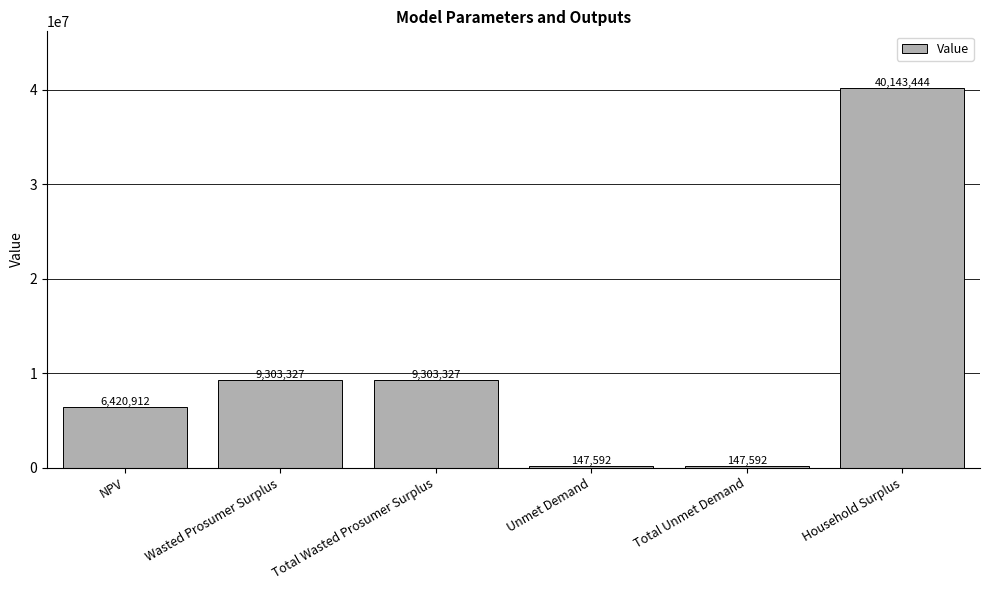

The value at Unmet Demand is 147591.7. True or false?

True